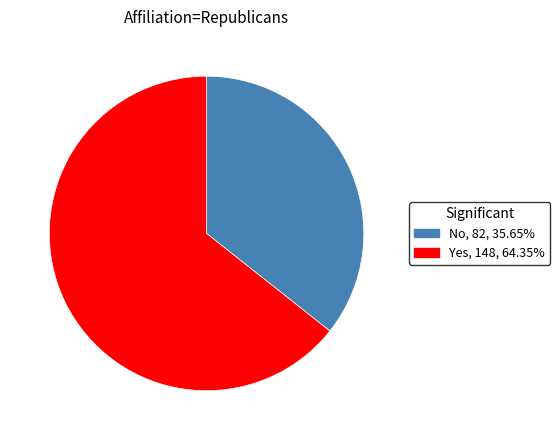

What is the smallest slice in the pie chart?

No